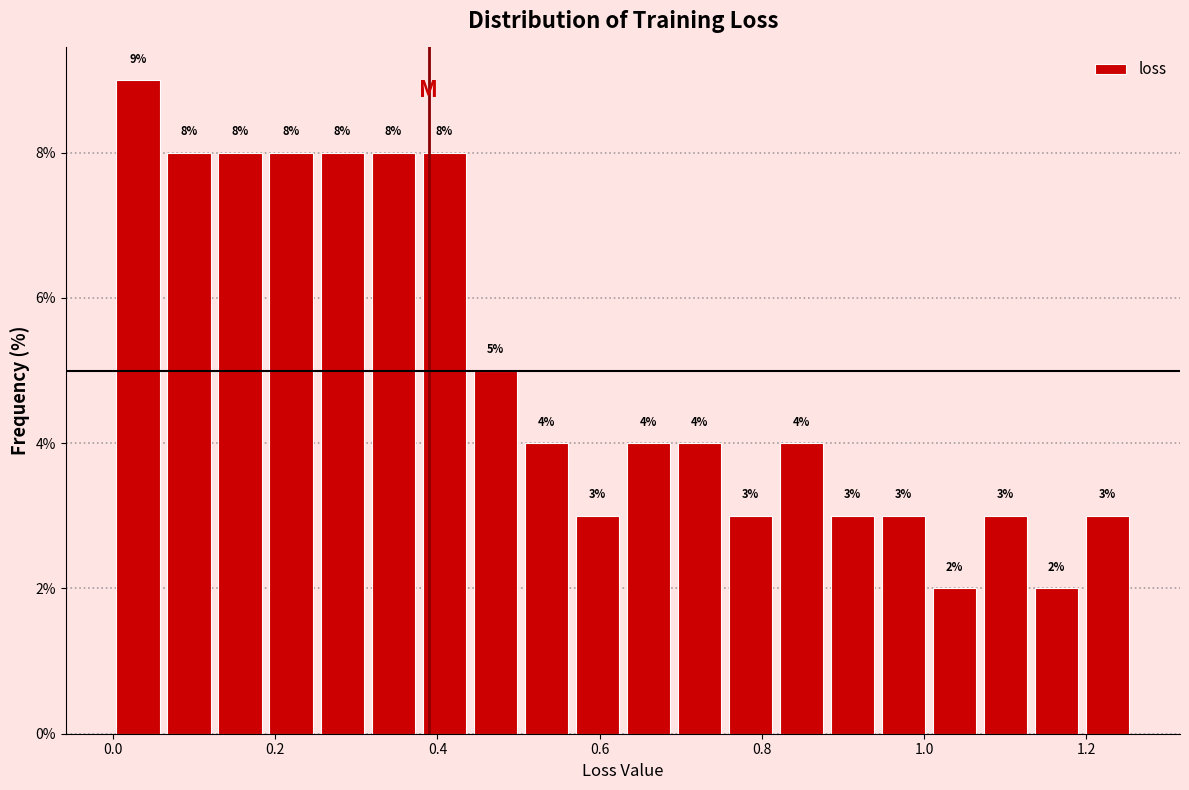

Around what value on the x-axis is the tallest bar? Give the approximate position of its centre, as read against the axis.

0.04